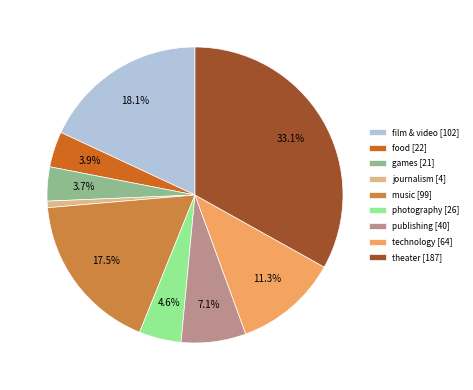

Is publishing the majority of the pie?

No